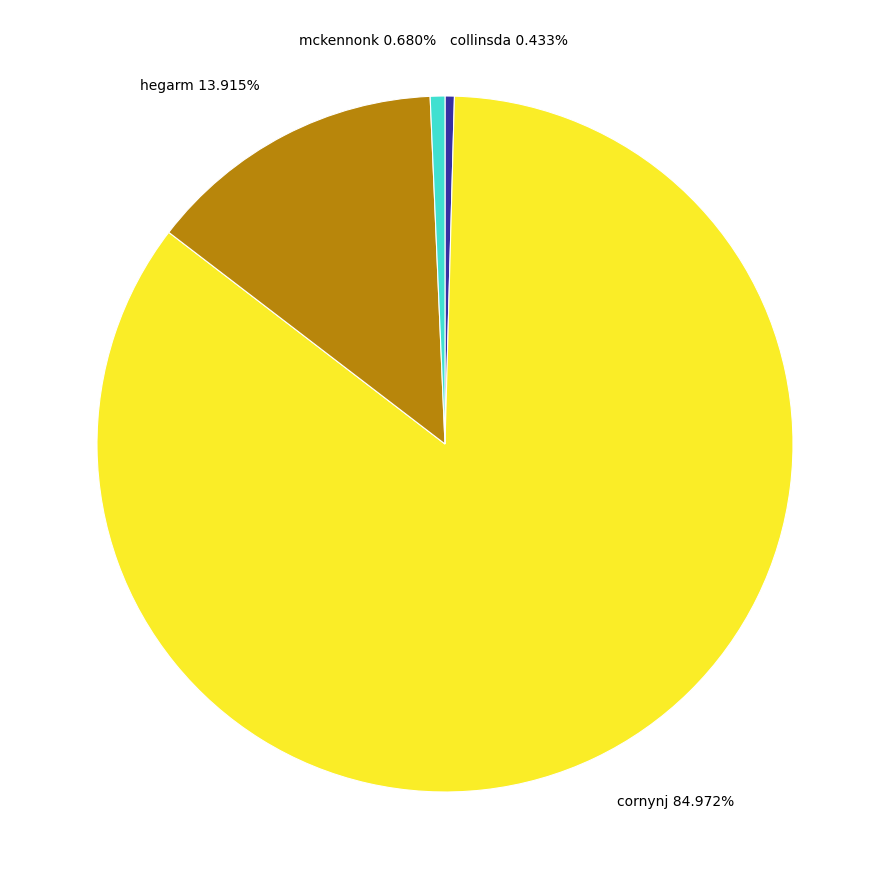

Does any single category account for the majority?

Yes